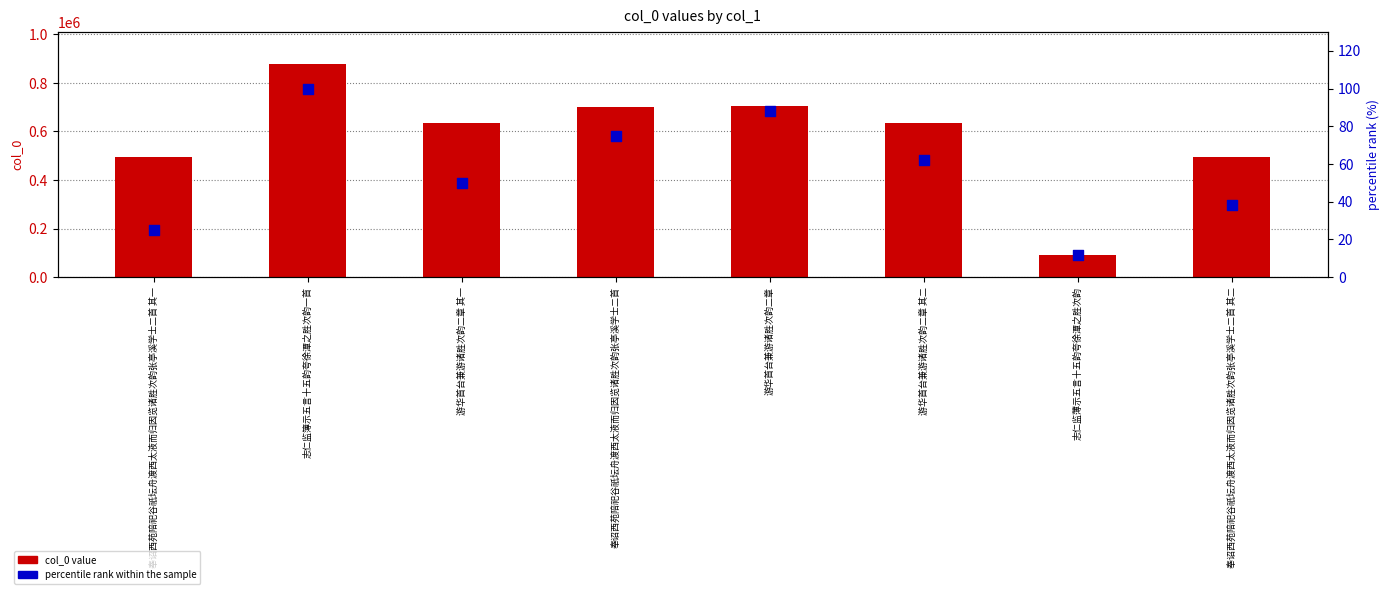

What are all the series names shown in the legend?

col_0 value, percentile rank within the sample